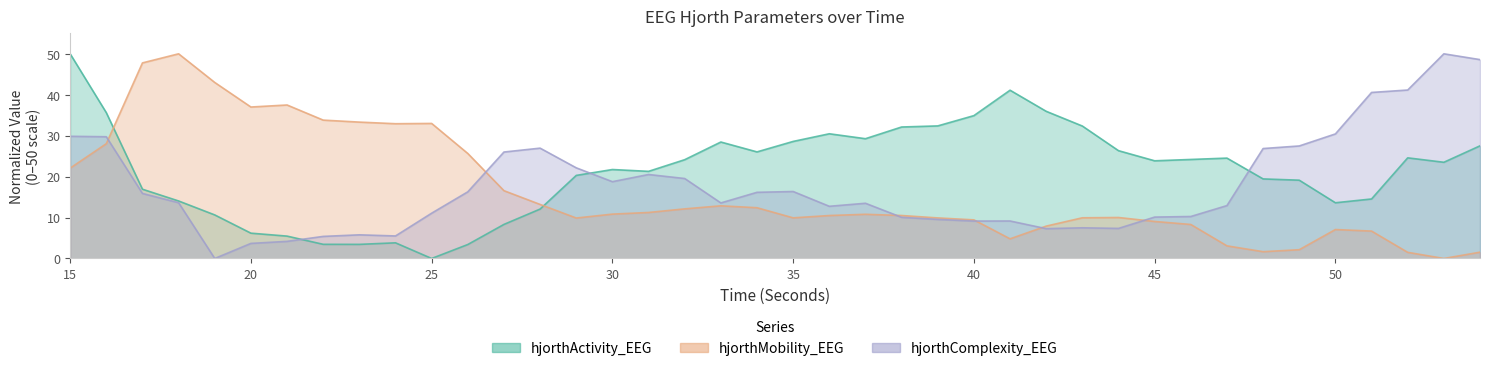

Does the chart have visible grid lines?

No